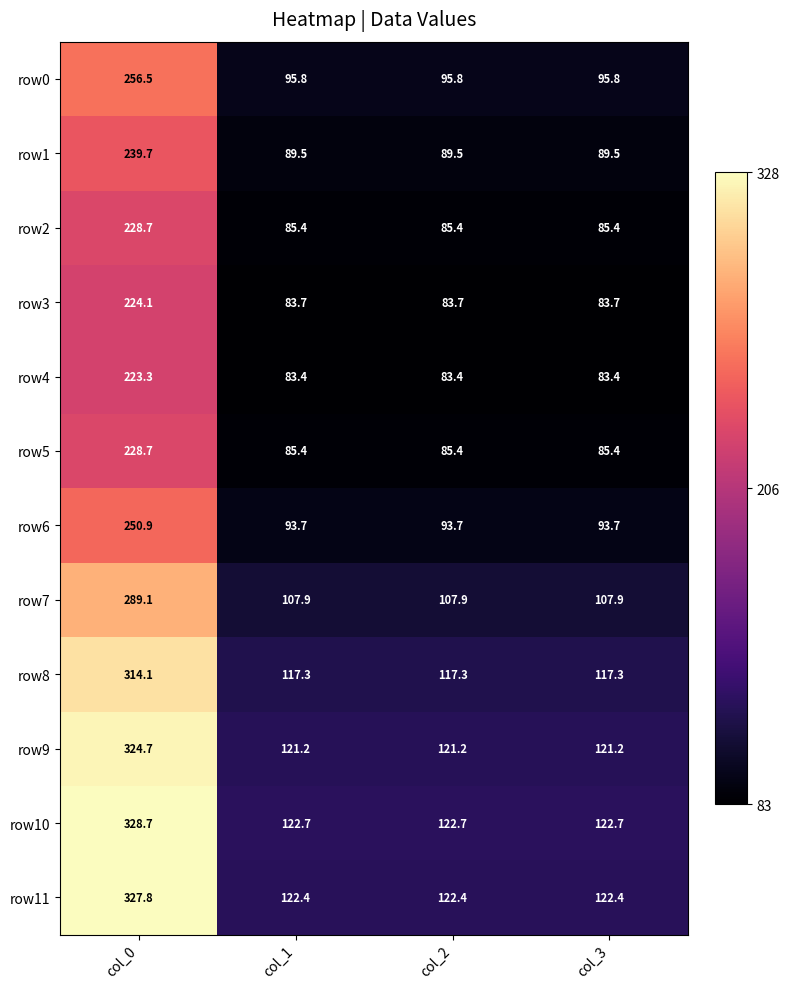

True or false: row6 has a value of 93.7 at col_1.

True